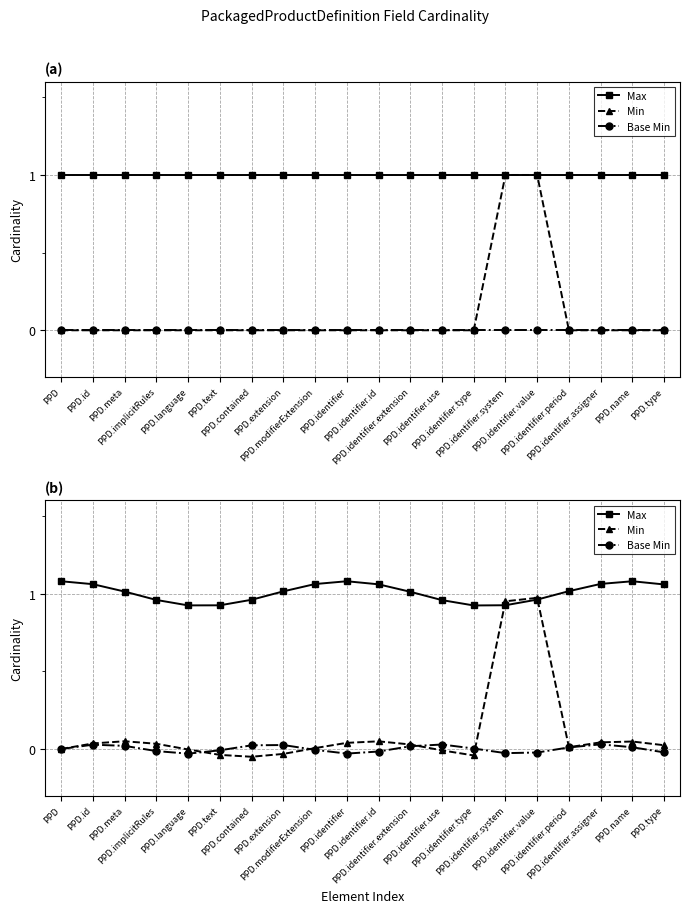

What is the label of the 18th point from the left?

PPD.identifier.assigner